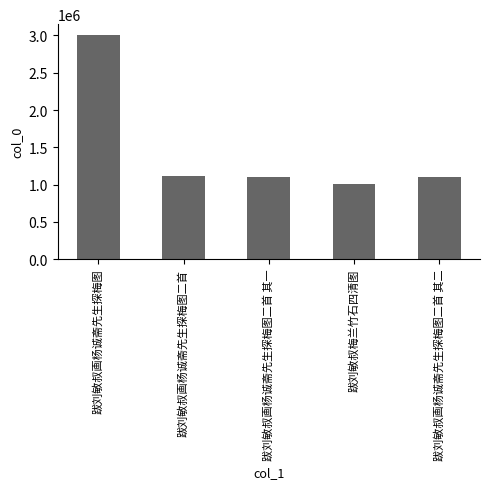

What is the value of the 4th bar from the left?

1005295